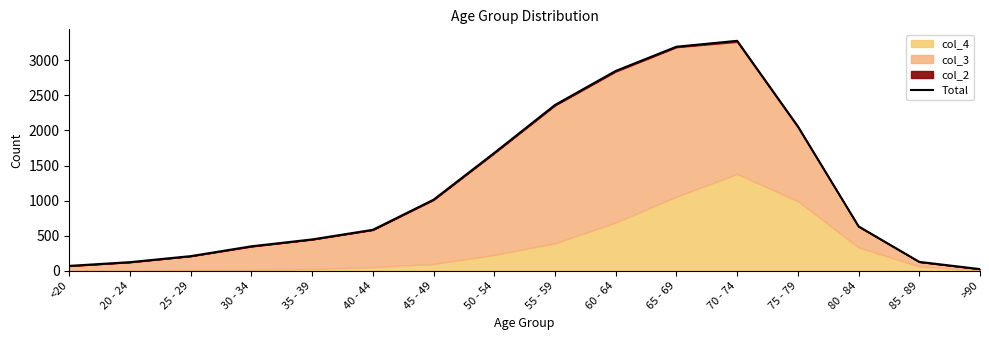

What is the difference between the maximum and minimum values?

3253